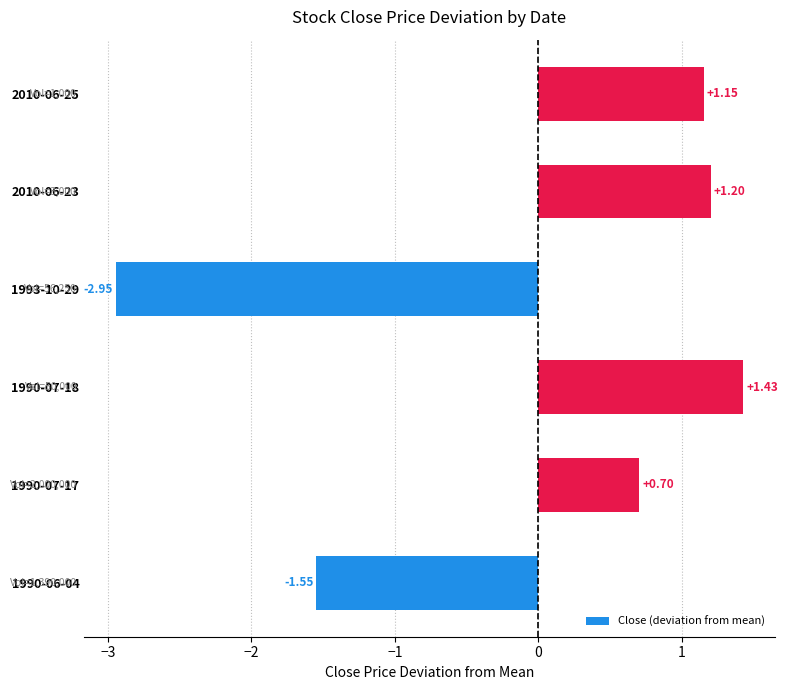

Which has a higher value, 2010-06-23 or 1990-06-04?

2010-06-23